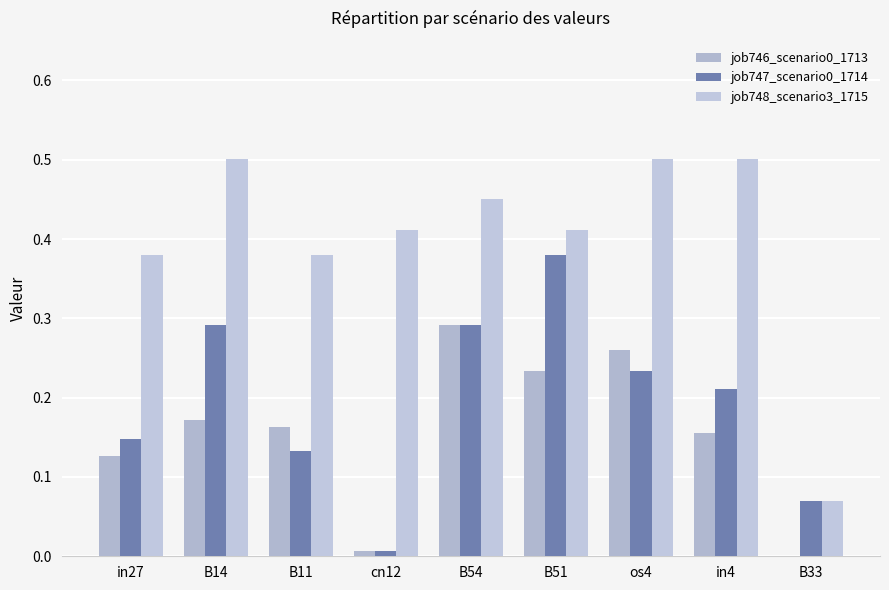

At which category does the chart reach its peak across all series?

B14